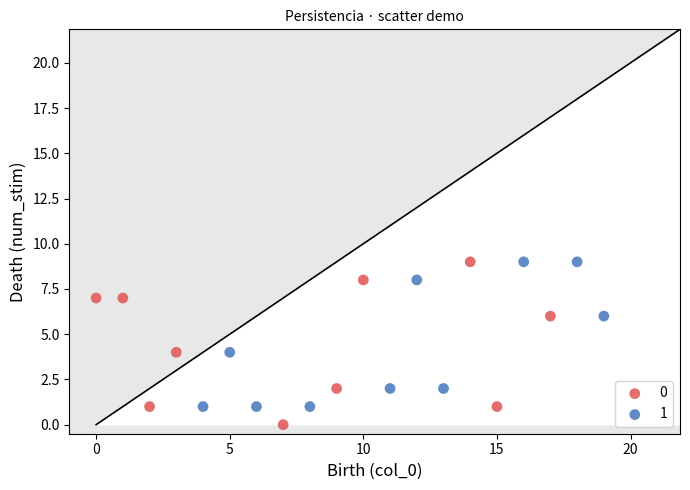

What are all the series names shown in the legend?

0, 1